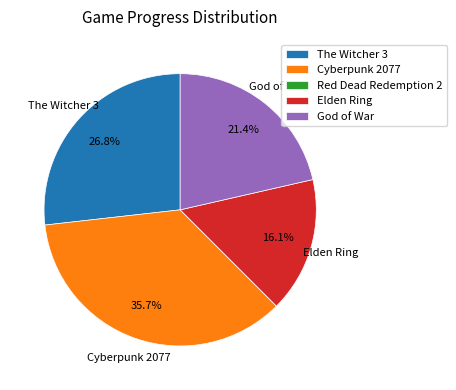

Approximately how many times larger is the value at Cyberpunk 2077 compared to The Witcher 3?

1.3